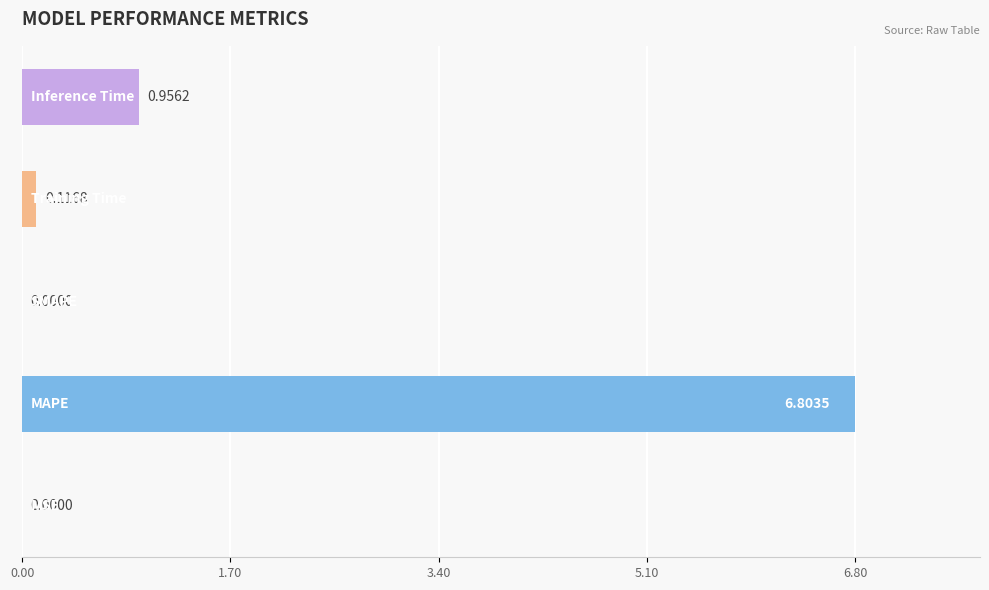

What is the sum of all values?

7.9